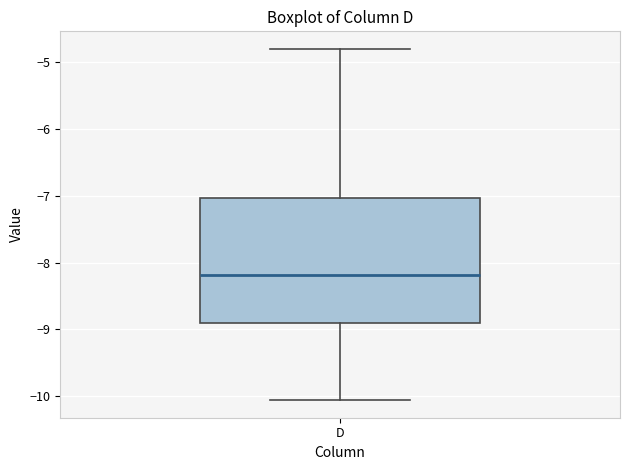

Read this box plot against the y-axis: the position of the median line, the range covered by the box, and the ends of both whiskers. The values are not printed on the chart, so give them approximately, as read against the axis.

median -8.2, box -8.9 to -7.0, whiskers -10.1 to -4.8